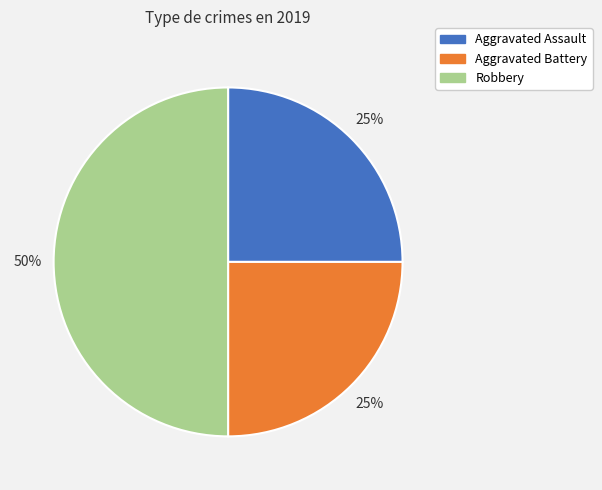

Combined, do Aggravated Battery and Robbery account for over 50%?

Yes